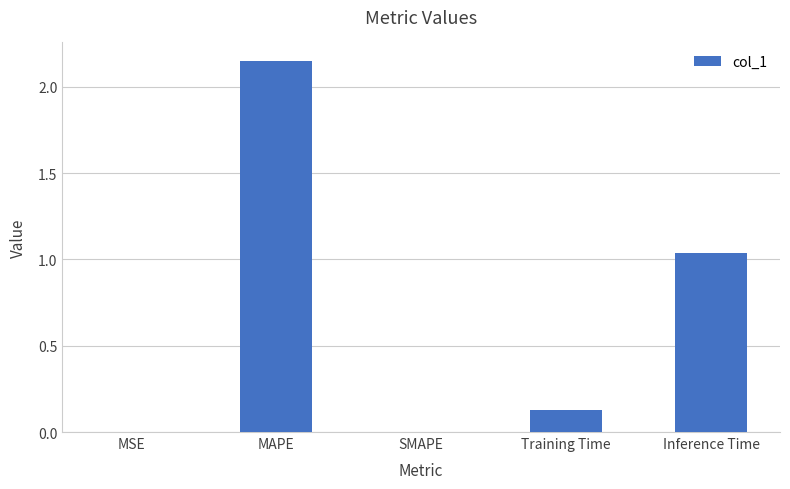

Which label corresponds to the largest value in the chart?

MAPE